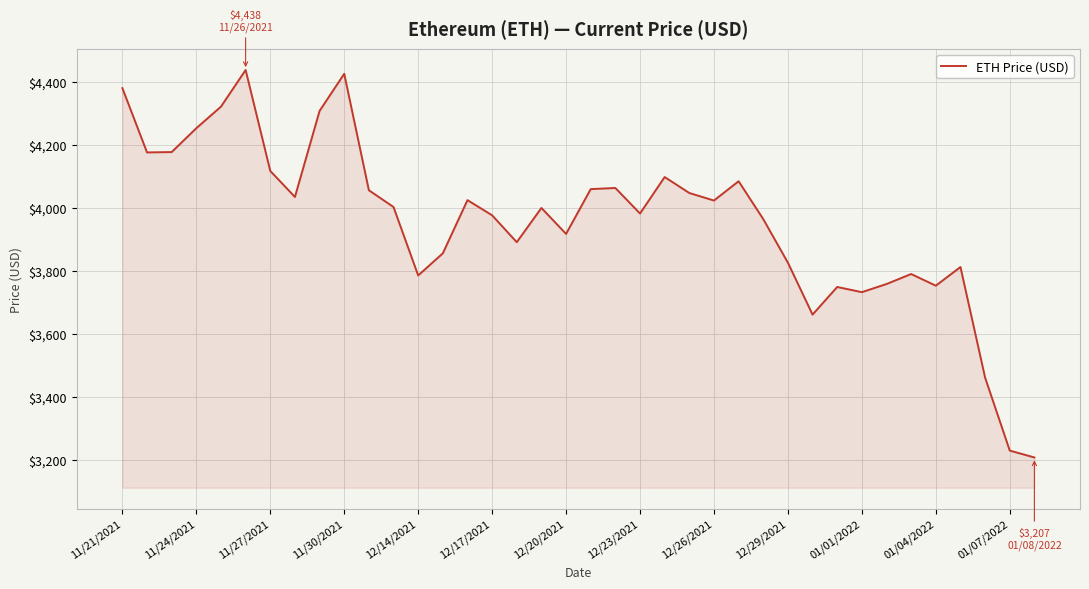

How many distinct data groups are displayed?

1